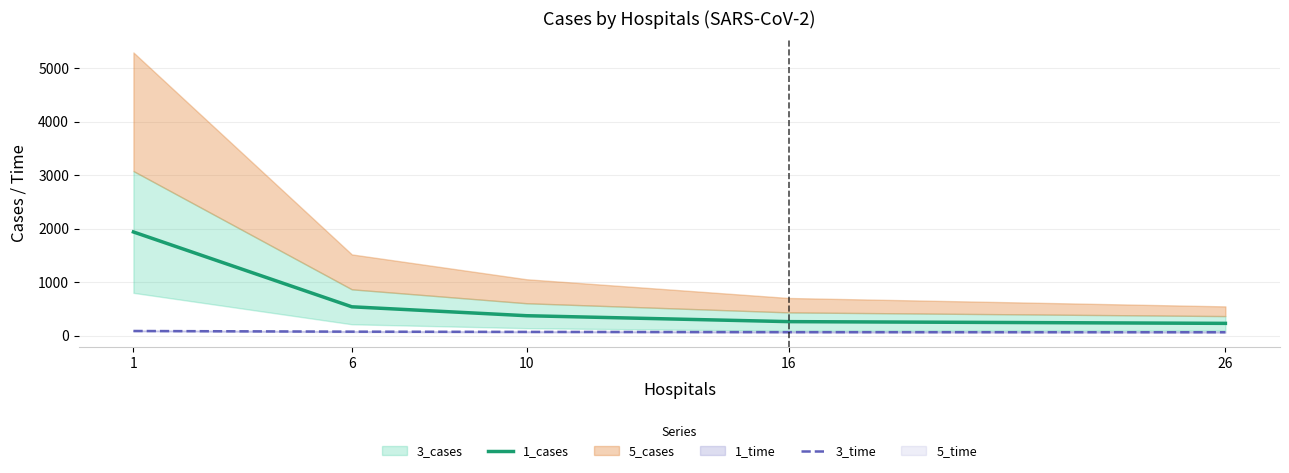

What is the average value of the 3_time series?

72.7